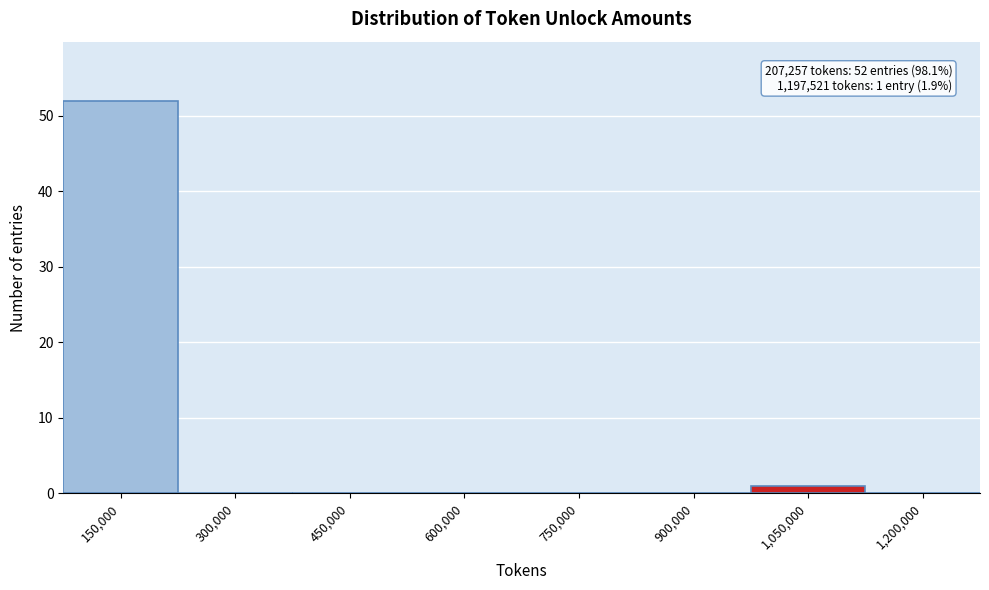

Reading right to left, transcribe all the data shown in this chart.

1,200,000=0	1,050,000=1	900,000=0	750,000=0	600,000=0	450,000=0	300,000=0	150,000=52